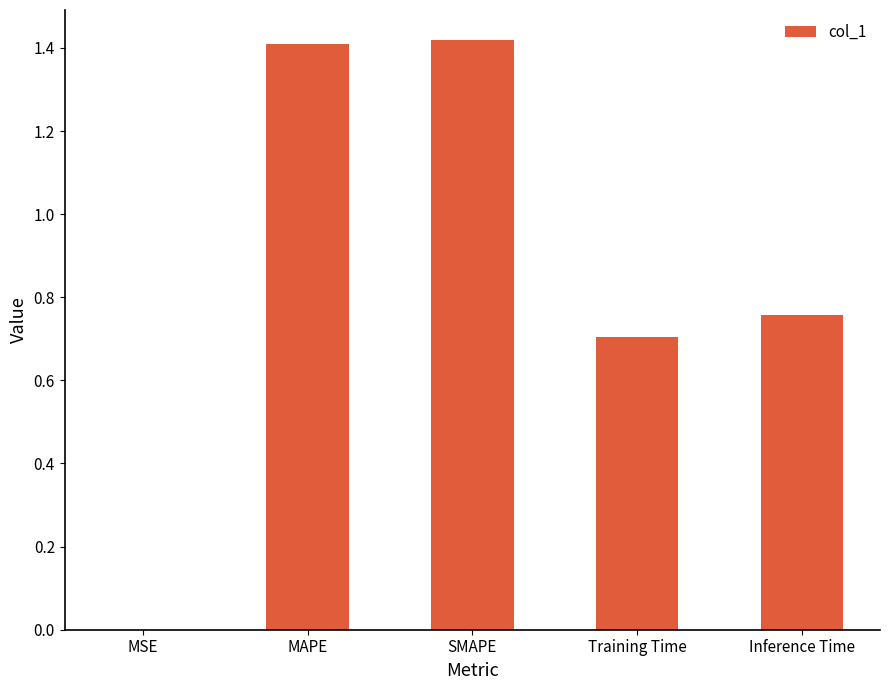

Is it true that the value at MAPE is 0.8?

False